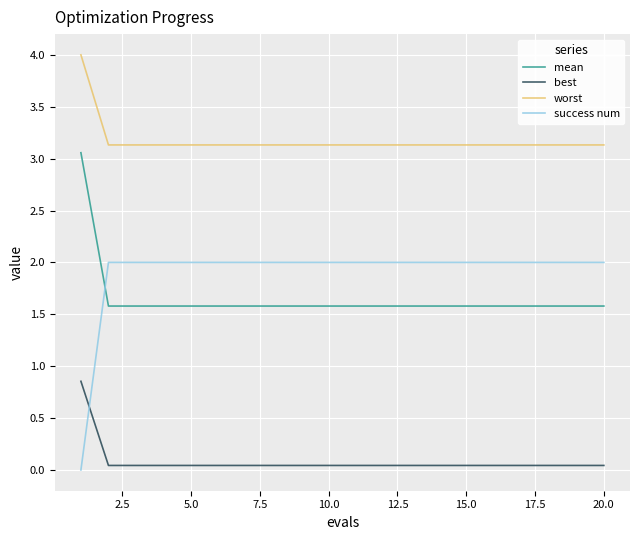

Which series has the largest range (max minus min)?

success num